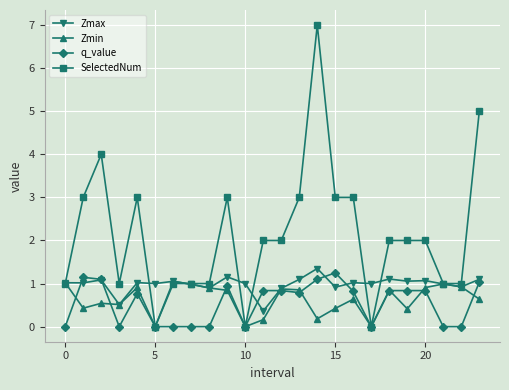

Rank the series by their maximum value, from lowest to highest.

Zmin, q_value, Zmax, SelectedNum